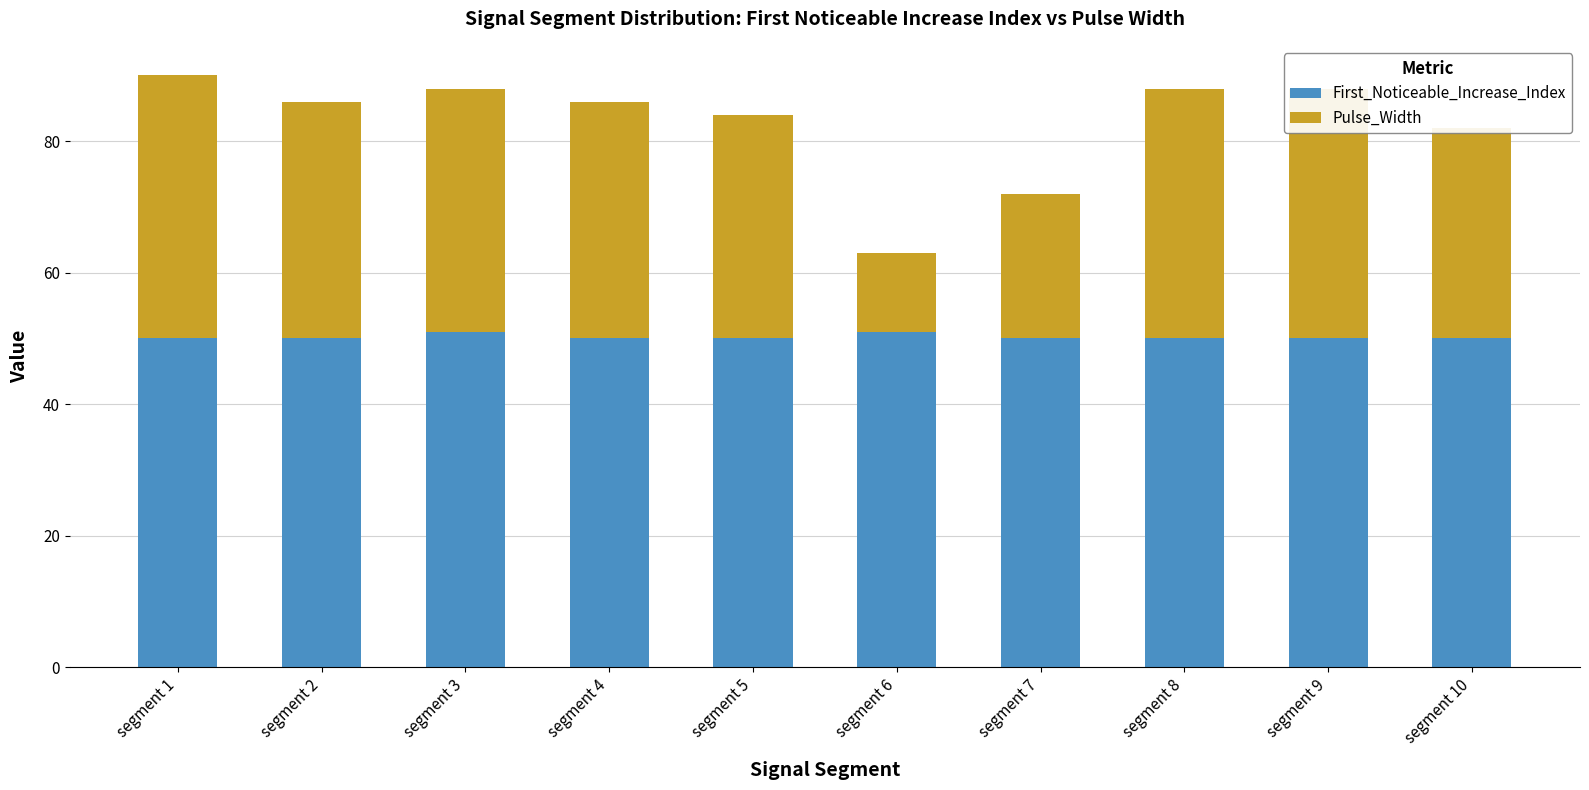

Count the number of data series in this chart.

2